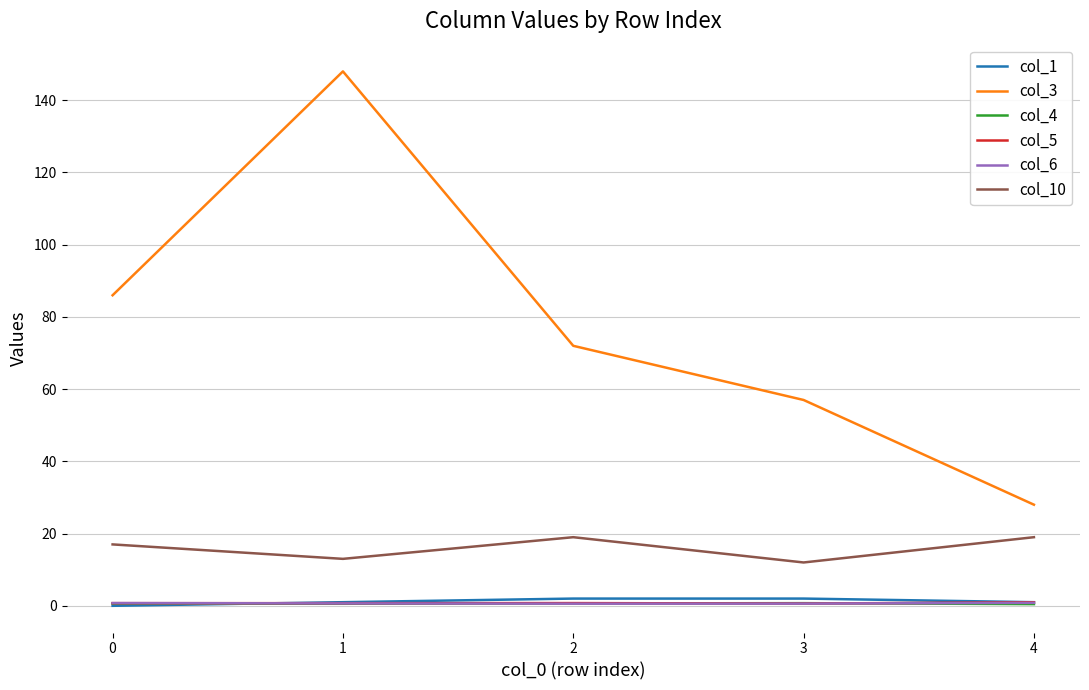

At how many categories does at least one series exceed 77?

2